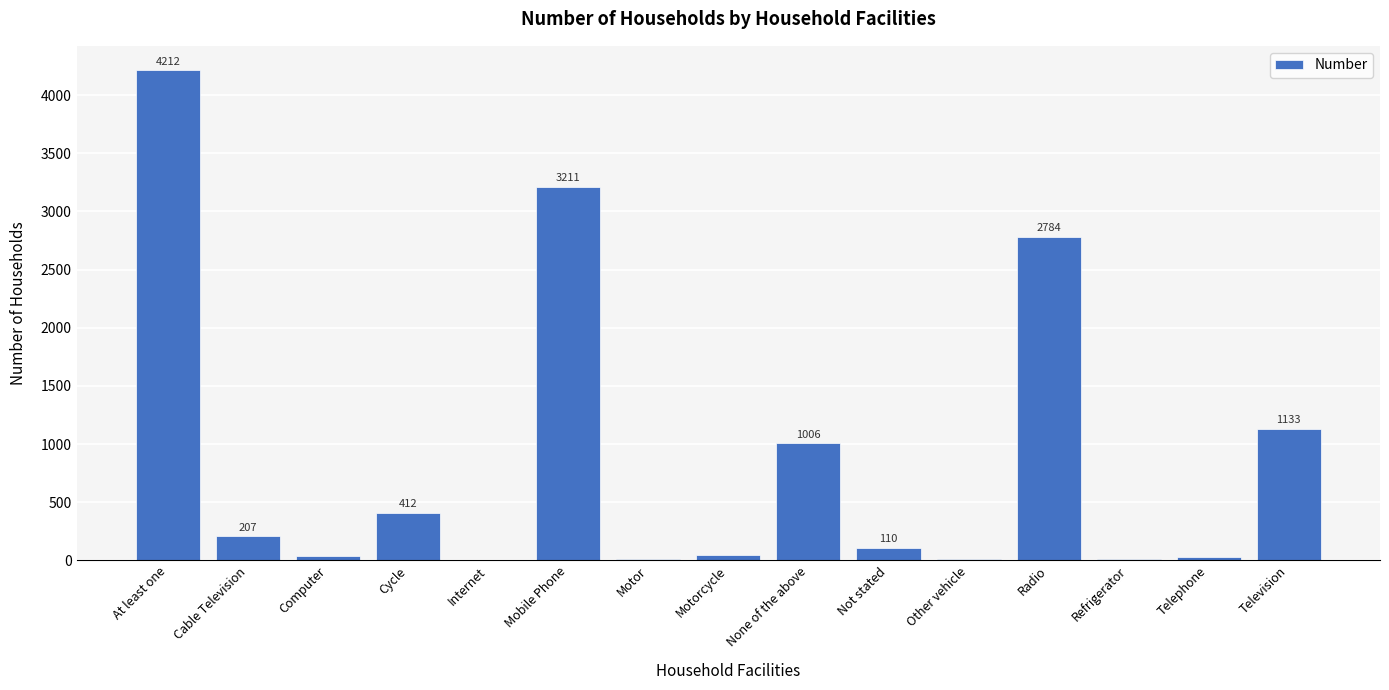

Are the bars horizontal?

No